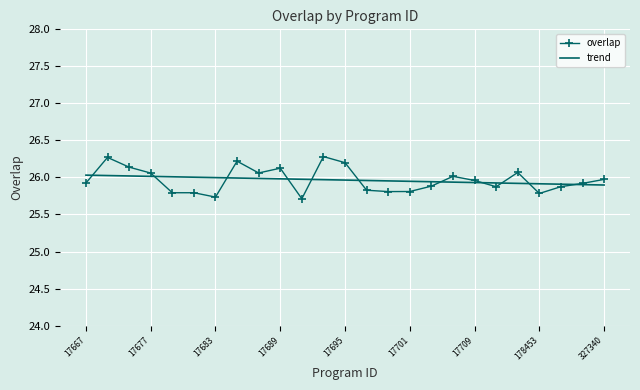

What is the greatest value displayed?

26.3